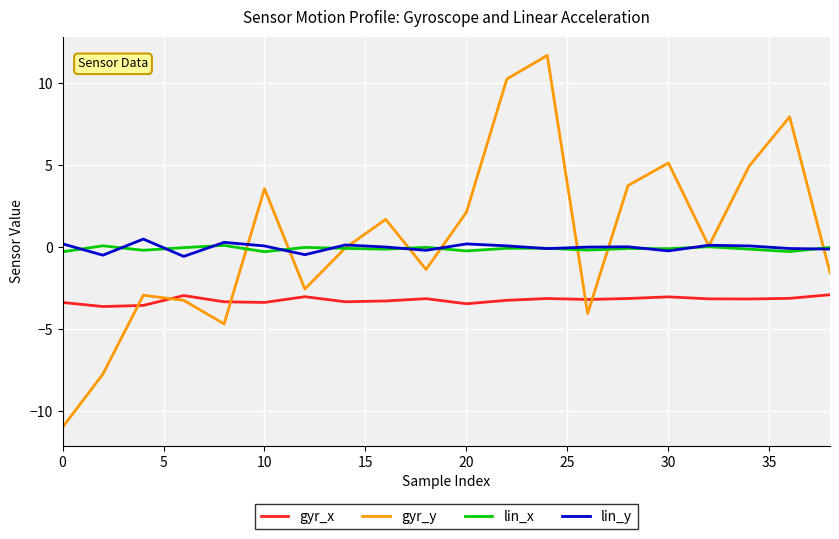

True or false: gyr_x and lin_x intersect in this chart.

False